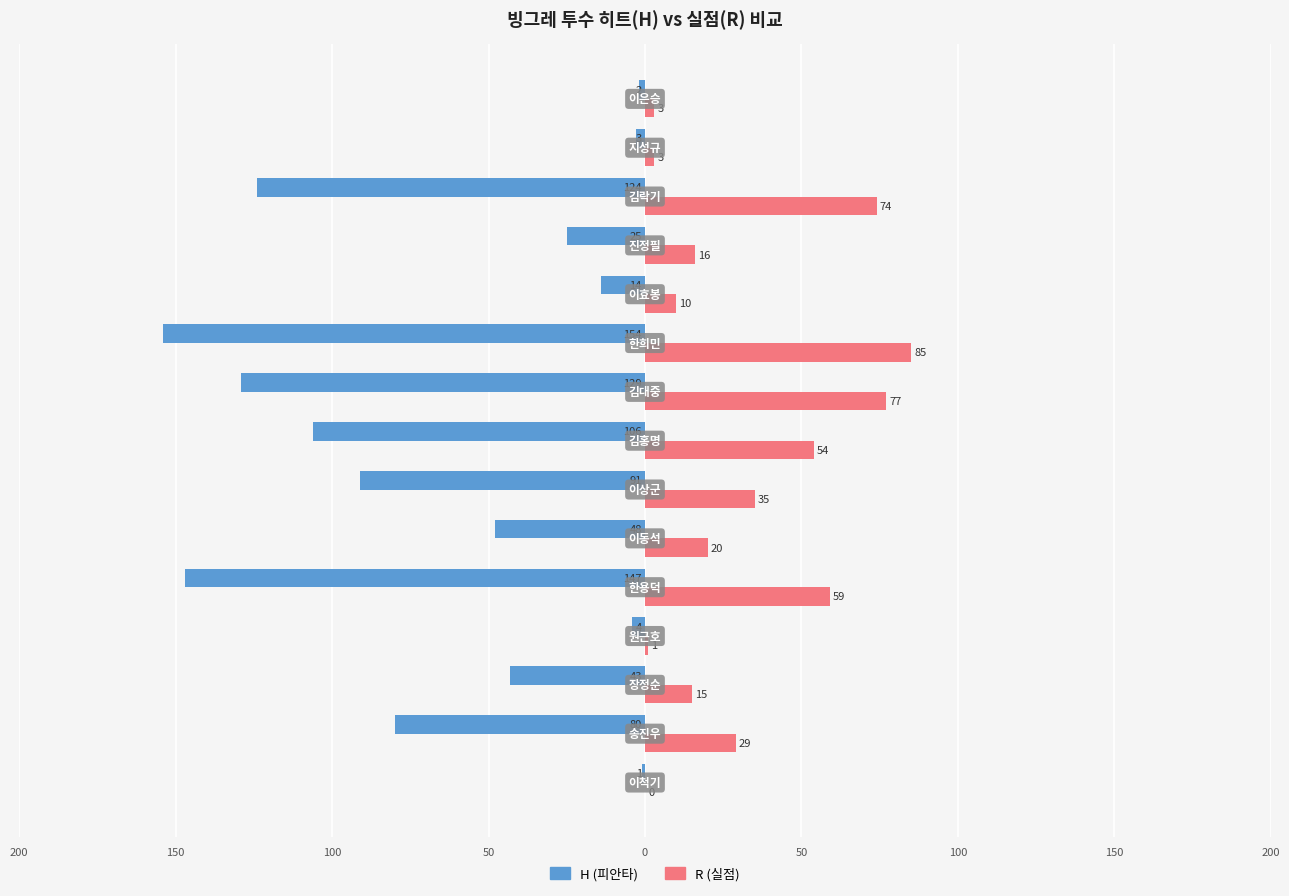

What are all the series names shown in the legend?

H (피안타), R (실점)